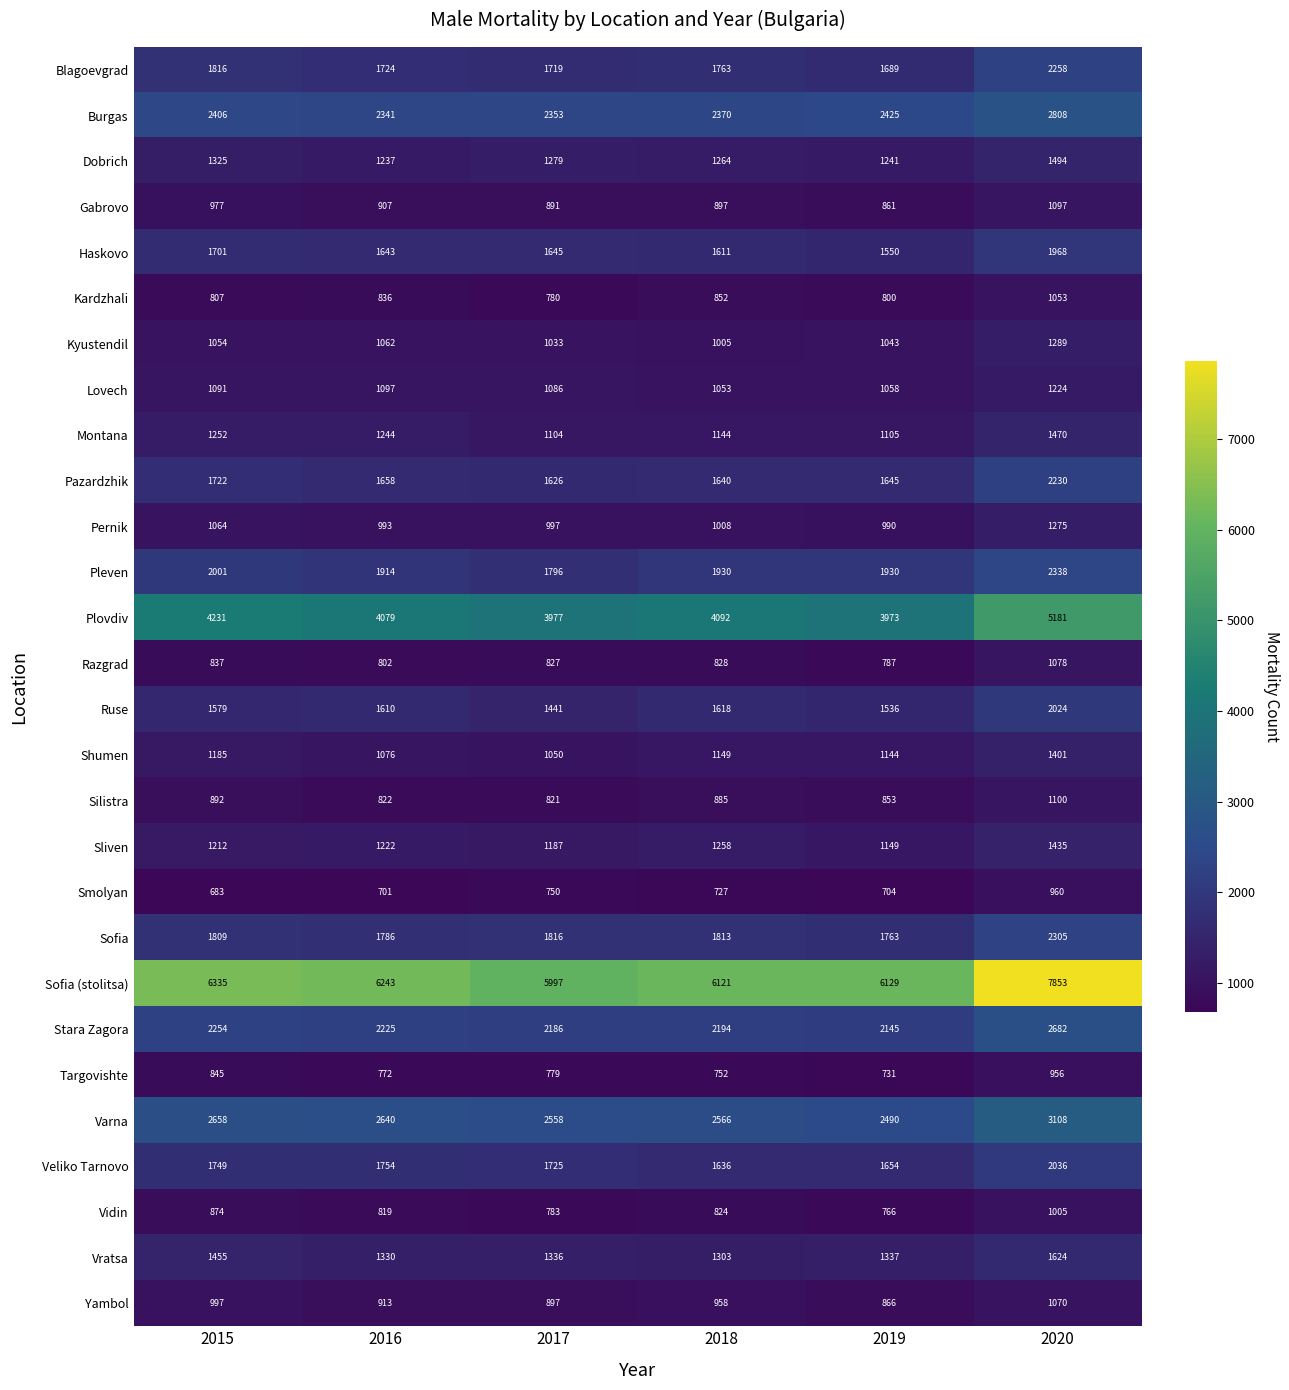

Is it true that Vidin equals 1194 at 2016?

False